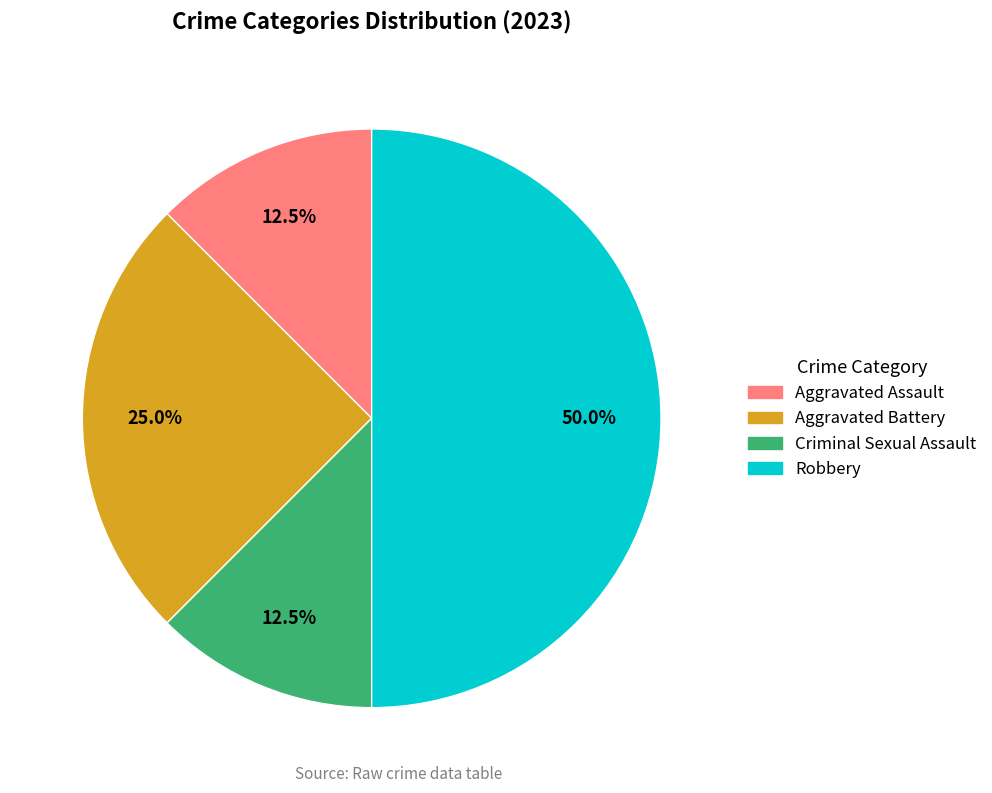

The Robbery slice represents 50% of the pie. True or false?

True